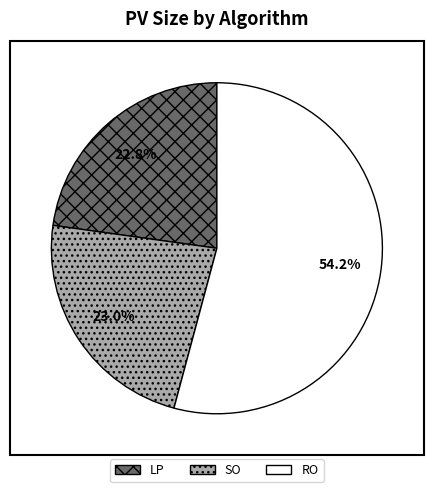

What percentage is the RO slice, to the nearest percent?

54%